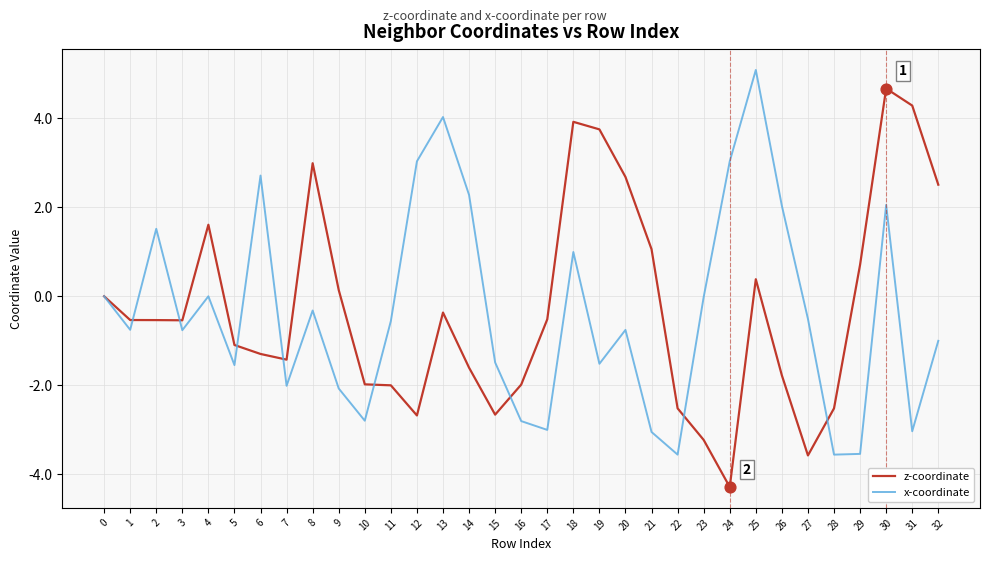

Between 12 and 13, which series saw the biggest shift?

z-coordinate